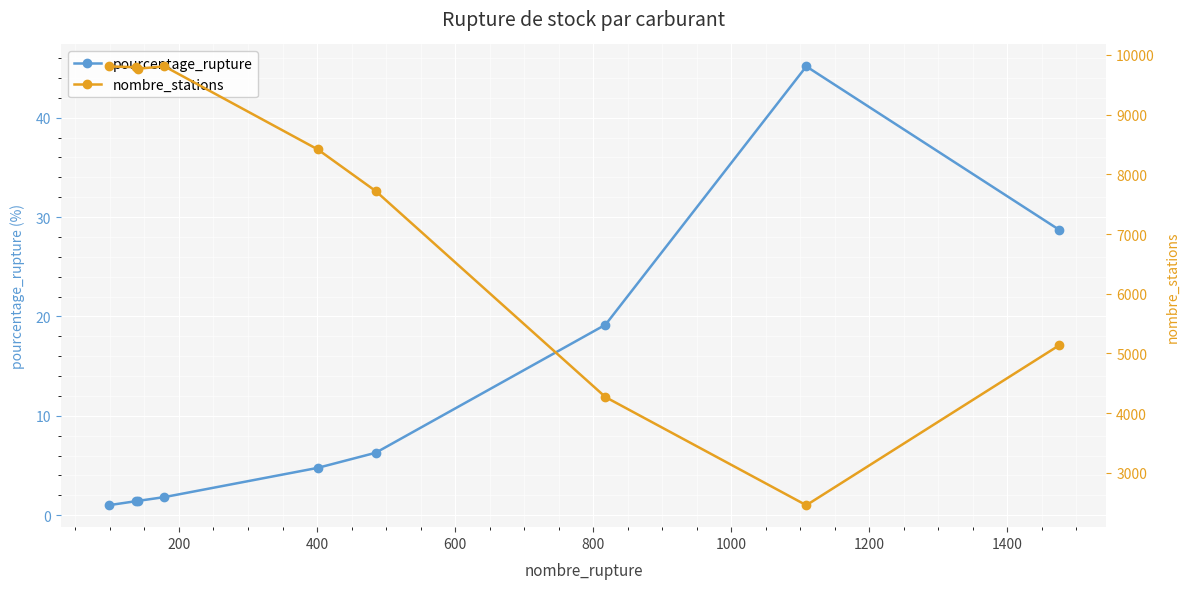

True or false: pourcentage_rupture has more than 0 points higher than both neighbors.

True